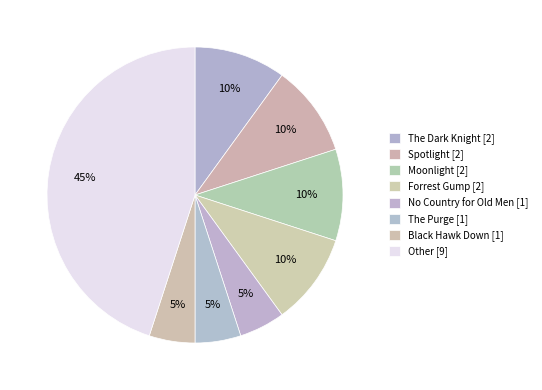

Is The Purge the majority of the pie?

No